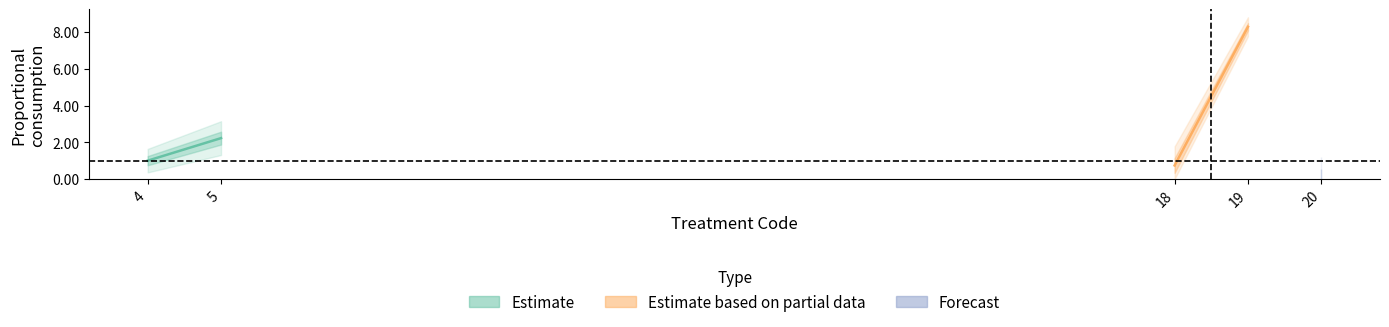

Rank the categories by seq value from lowest to highest.

1, 3, 0, 2, 4